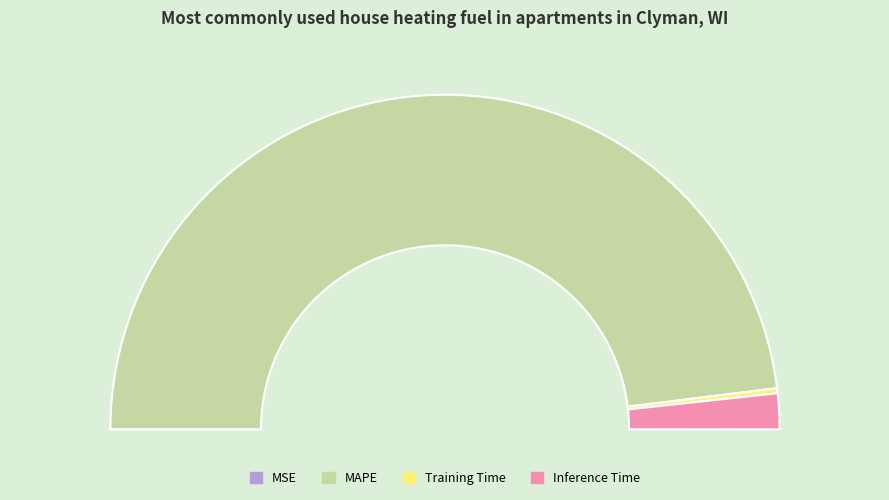

To the nearest percent, what is the combined percentage of MSE and Inference Time?

3%